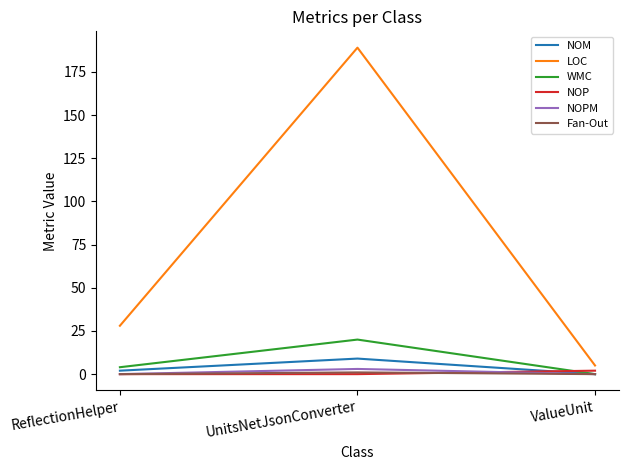

At how many categories does at least one series exceed 46?

1